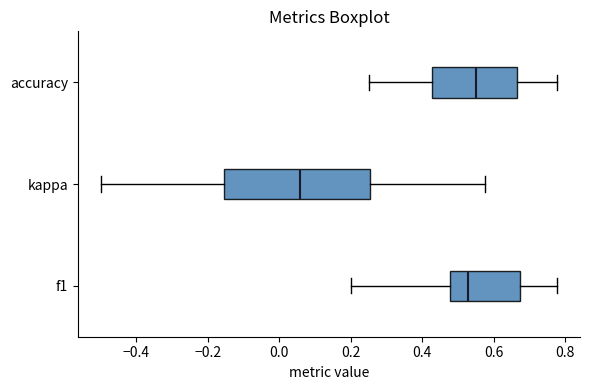

Reading bottom to top, read every box against the x-axis: the position of its median line, the range the box covers, and the ends of its whiskers. The values are not printed on the chart, so give them approximately, as read against the axis.

f1: median 0.52, box 0.48 to 0.68, whiskers 0.20 to 0.78
kappa: median 0.06, box -0.16 to 0.26, whiskers -0.50 to 0.58
accuracy: median 0.56, box 0.42 to 0.66, whiskers 0.26 to 0.78